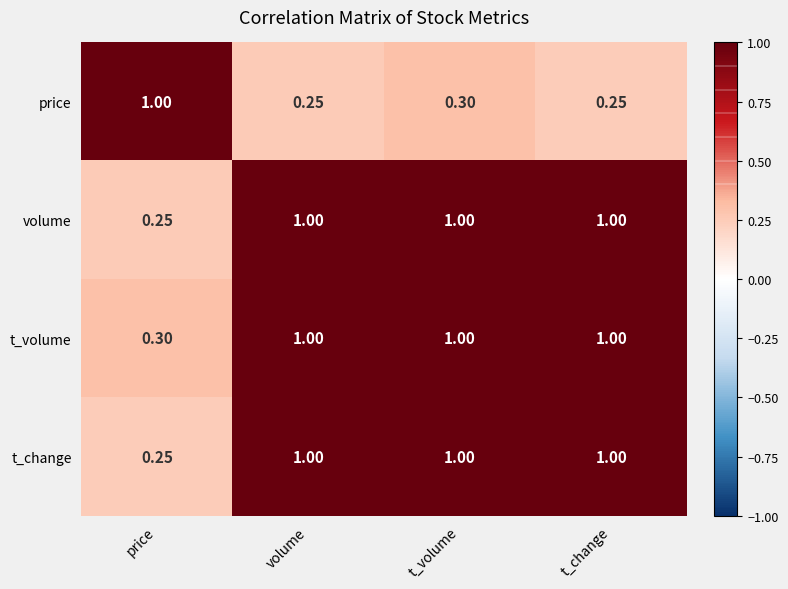

Between volume and t_volume, which series saw the biggest shift?

price